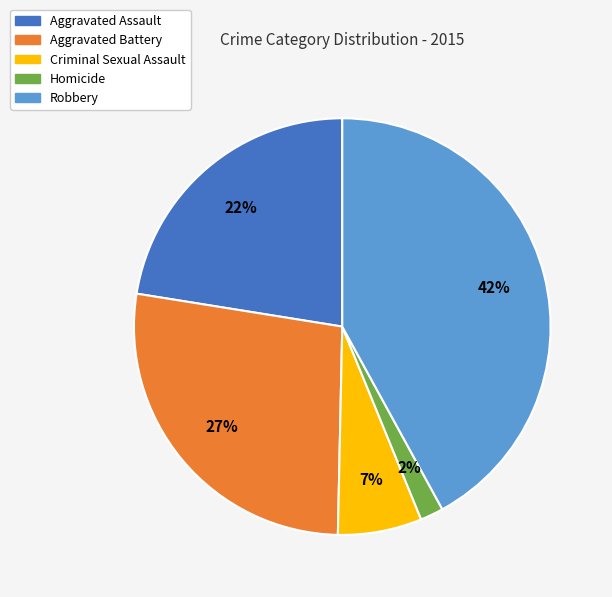

True or false: Aggravated Battery accounts for 27% of the total.

True